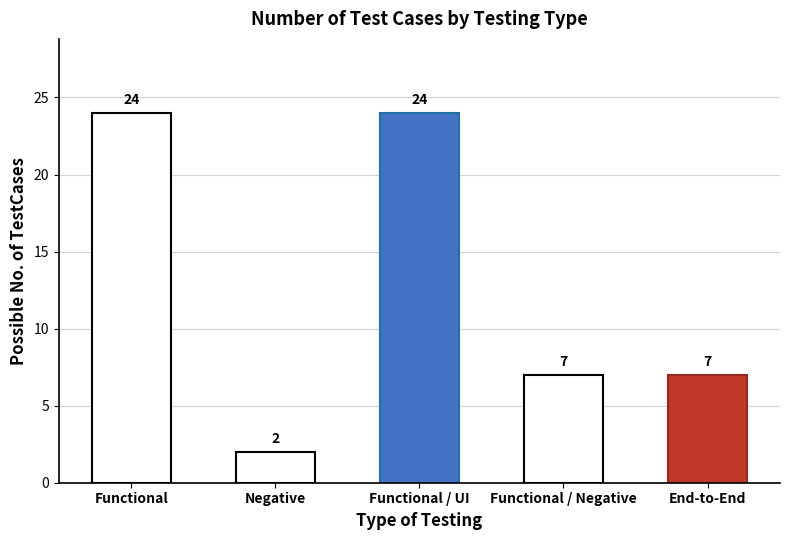

What is the maximum value shown in the chart?

24